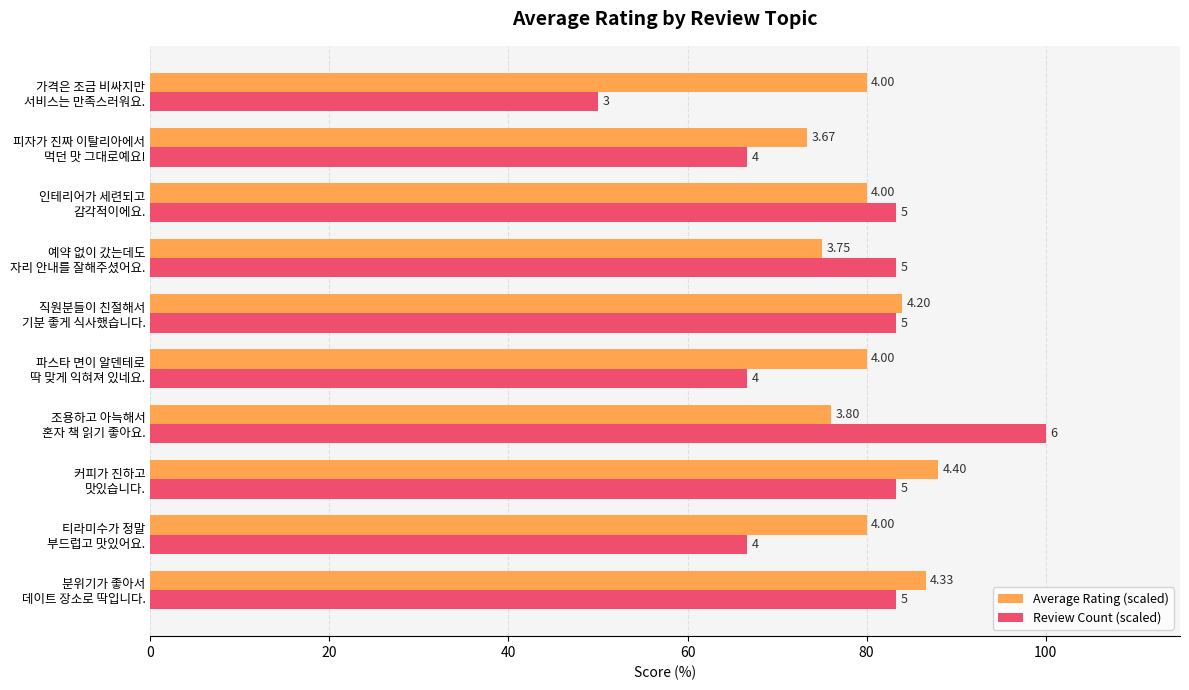

What is the difference between the maximum and minimum values in the Average Rating (scaled) series?

14.6